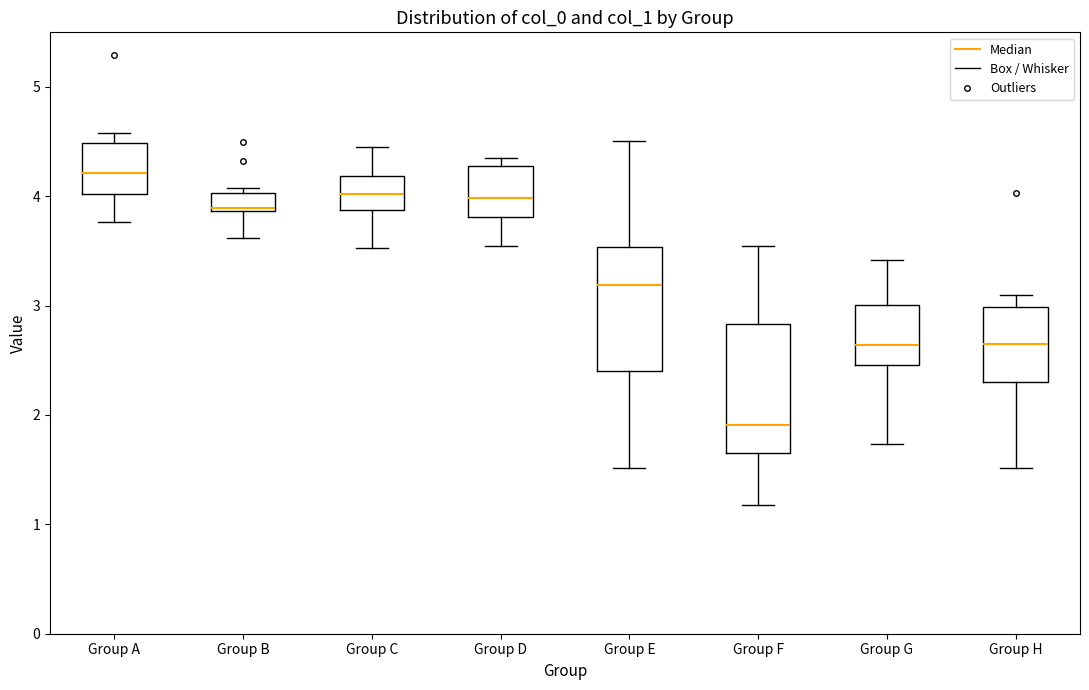

Which box has the lowest median line?

Group F